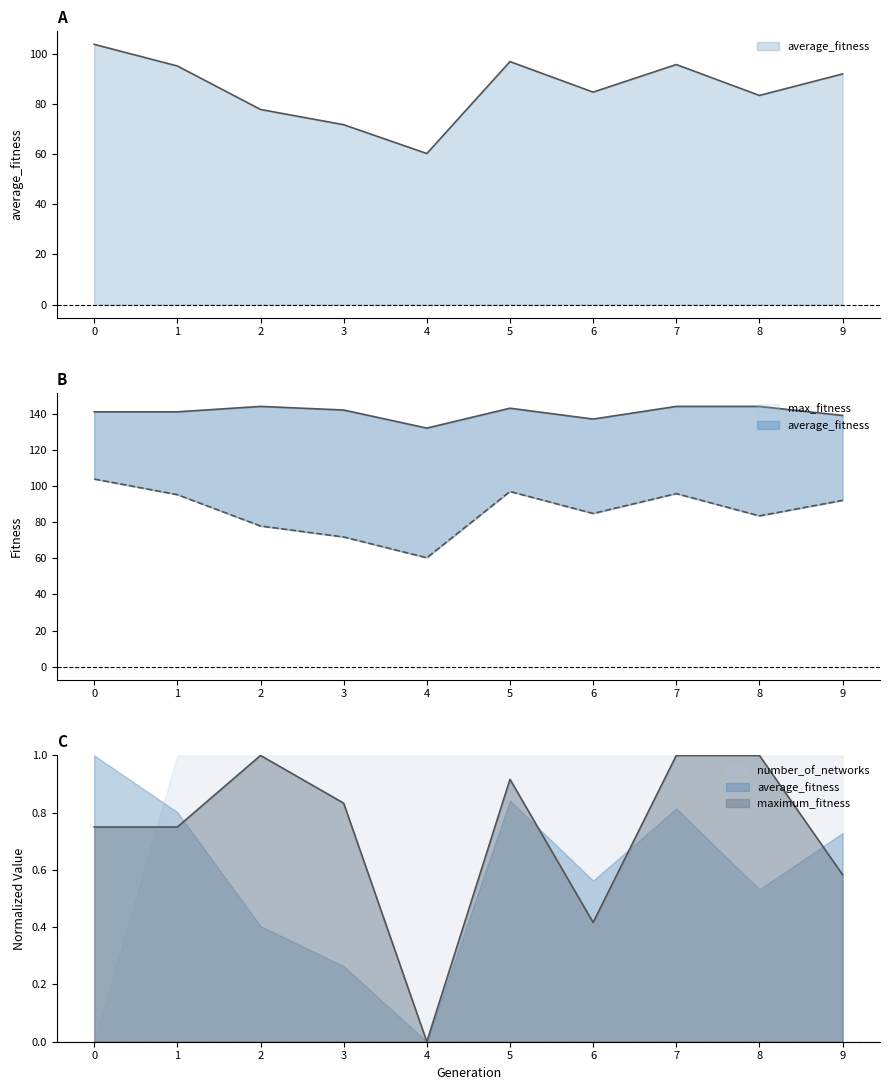

Is the value of maximum_fitness at 7 greater than the value of average_fitness at 3?

Yes